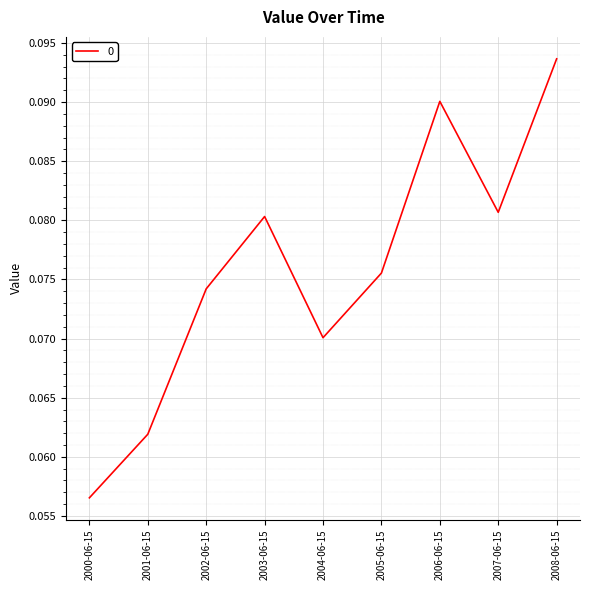

Is it true that the value at 2008-06-15 is 0.0?

False